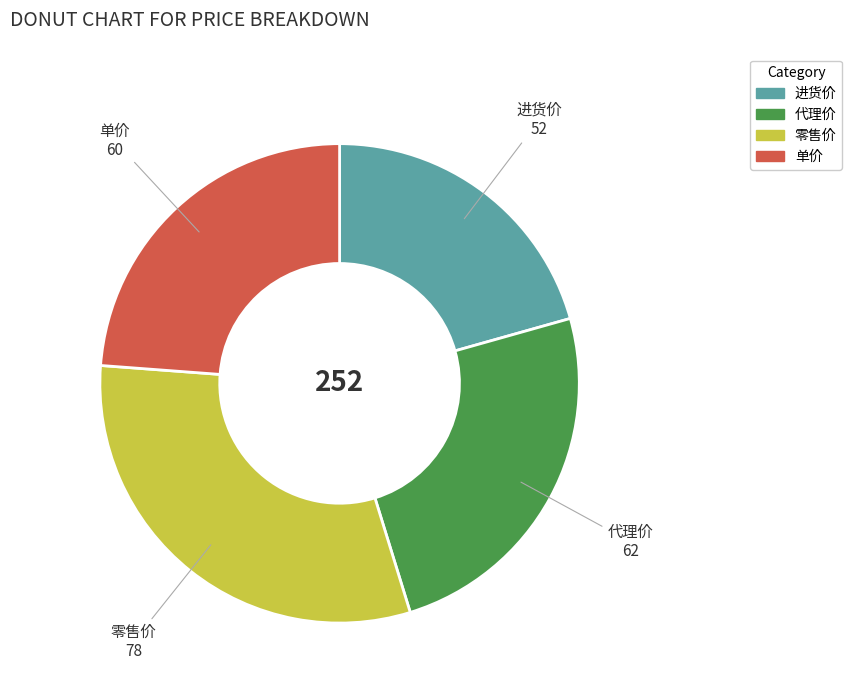

Combined, do 单价 and 进货价 account for over 50%?

No